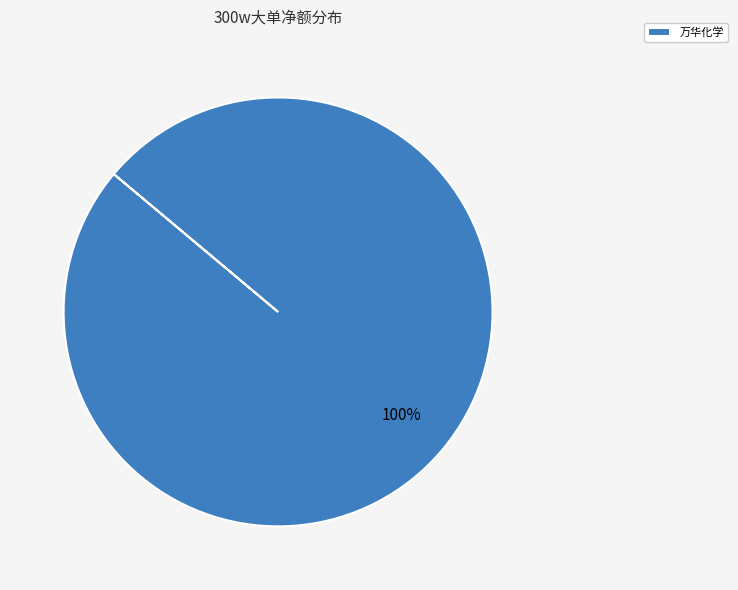

Which category accounts for the majority?

万华化学